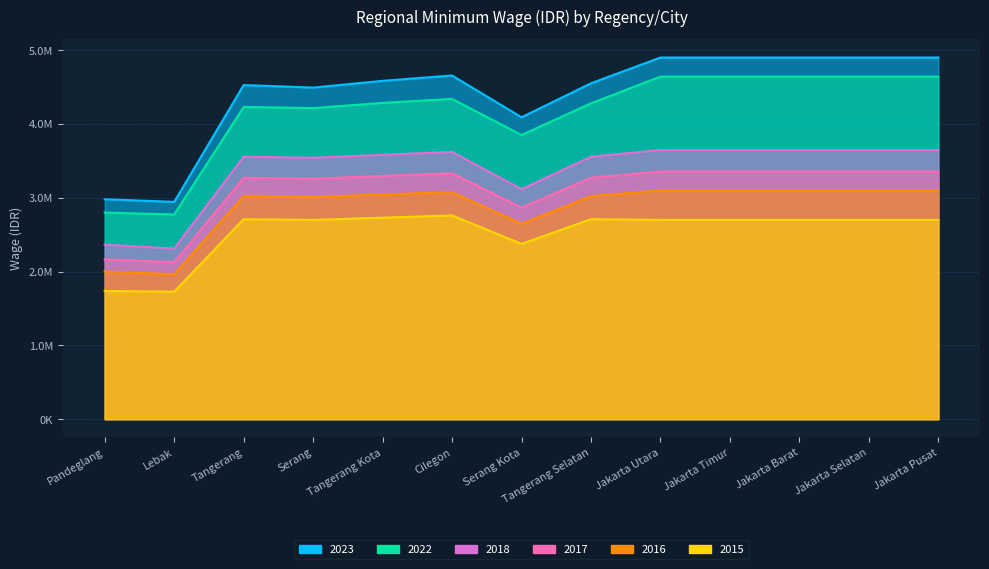

Is the value of 2015 at Jakarta Timur greater than the value of 2018 at Tangerang?

No